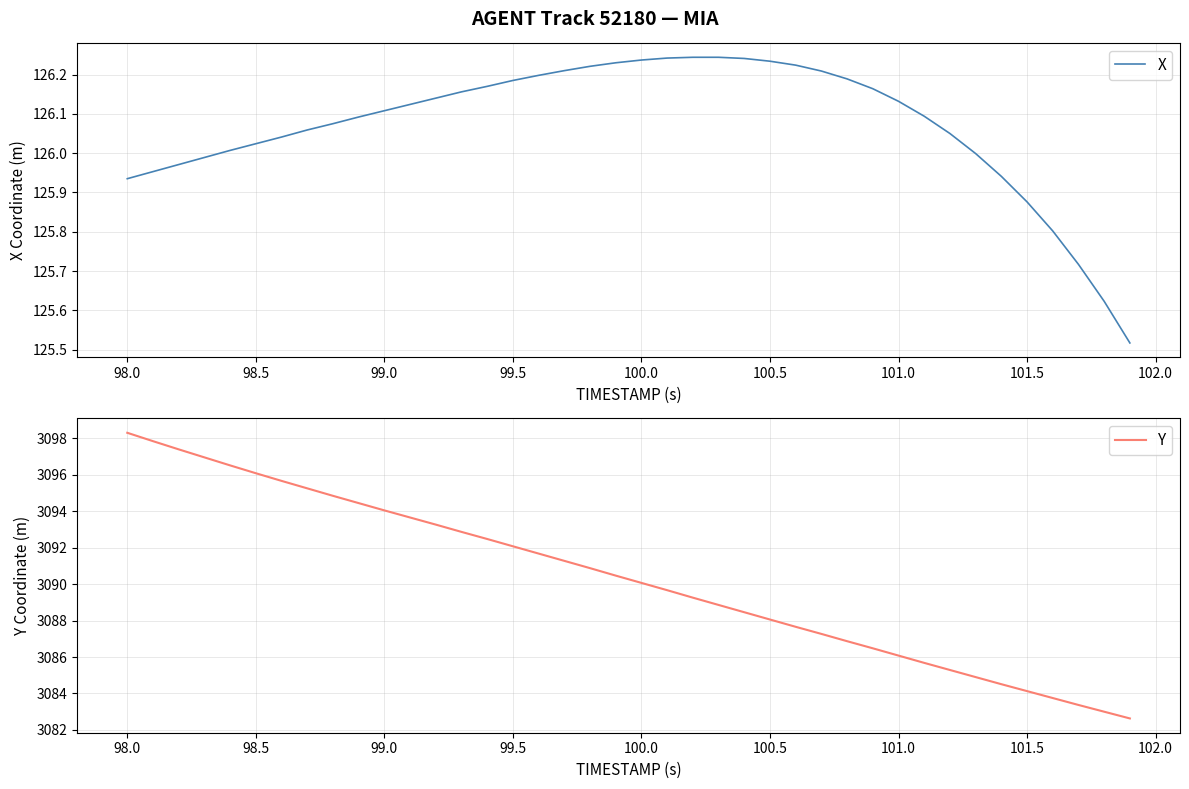

At which label is Y closest to 3090?

100.0